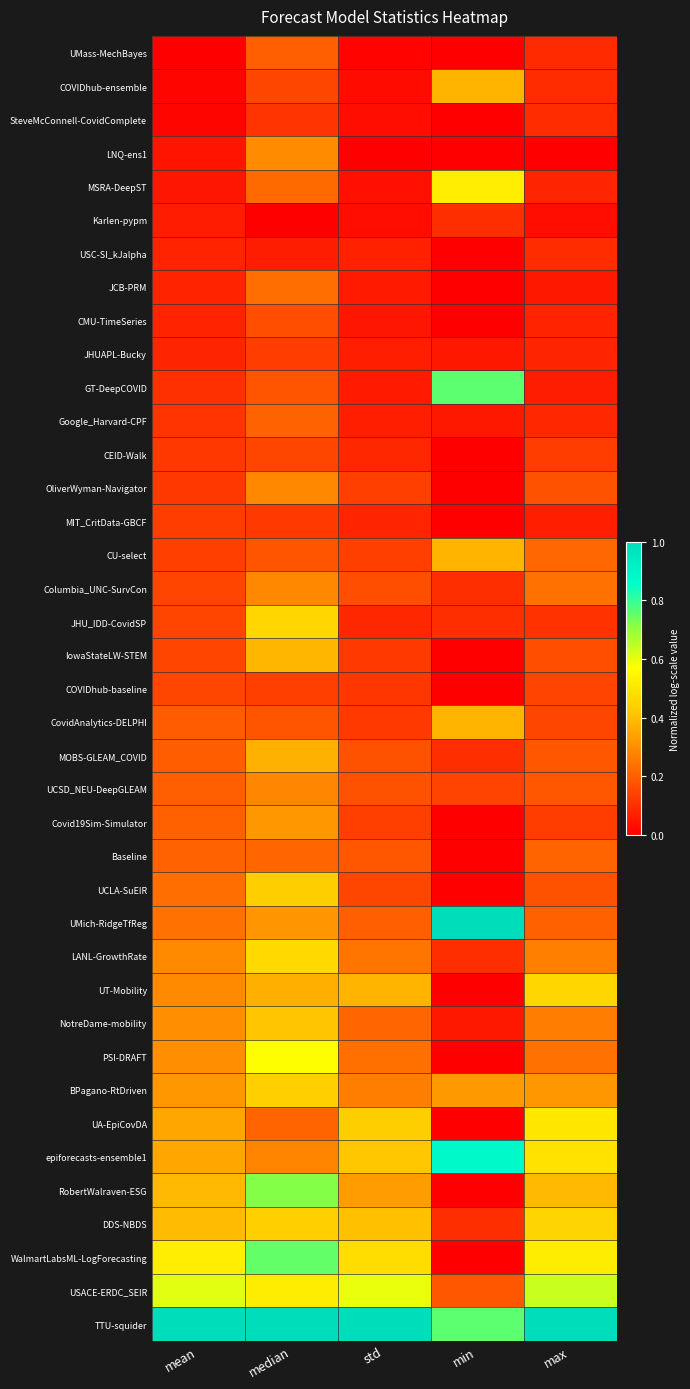

Which label corresponds to the largest value in the chart?

min